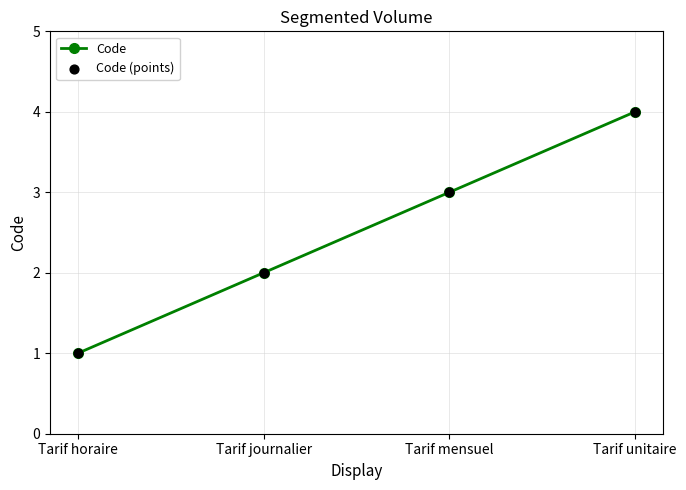

What is the change in value from Tarif journalier to Tarif mensuel?

+1